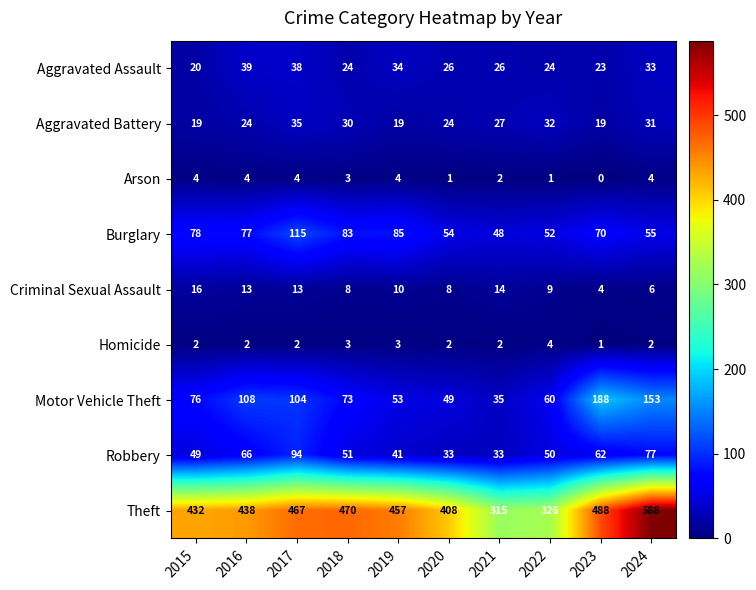

Rank the series at 2020 from highest to lowest value.

Theft, Burglary, Motor Vehicle Theft, Robbery, Aggravated Assault, Aggravated Battery, Criminal Sexual Assault, Homicide, Arson